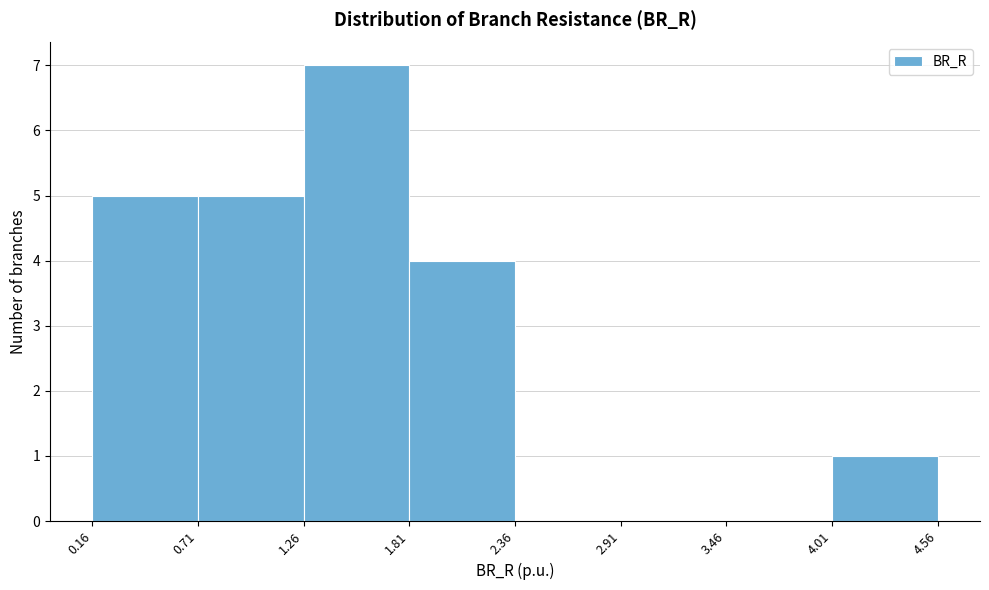

Reading left to right, transcribe this chart: for each bar, give the range it covers on the x-axis and its height. The values are not printed on the chart, so give them approximately, as read against the axis.

0.16 to 0.71: 5
0.71 to 1.26: 5
1.26 to 1.81: 7
1.81 to 2.36: 4
2.36 to 2.91: 0
2.91 to 3.46: 0
3.46 to 4.01: 0
4.01 to 4.56: 1